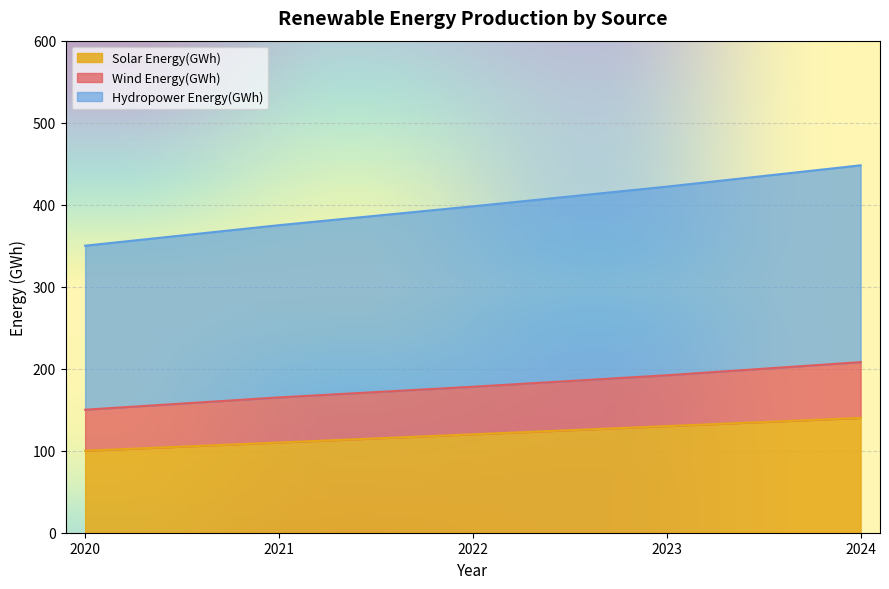

The value of Hydropower Energy(GWh) at 2024 is 652. True or false?

False